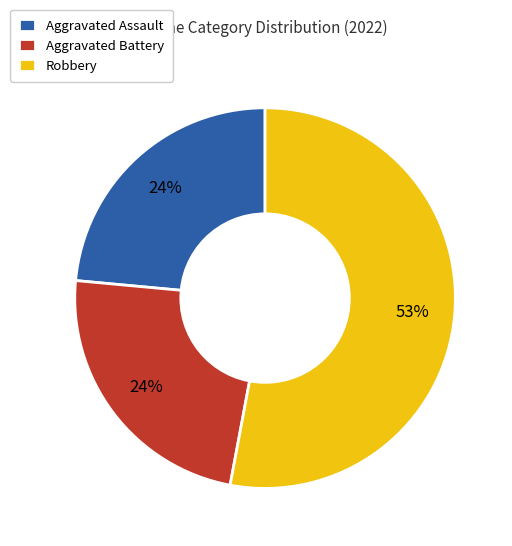

How many segments does this pie chart have?

3